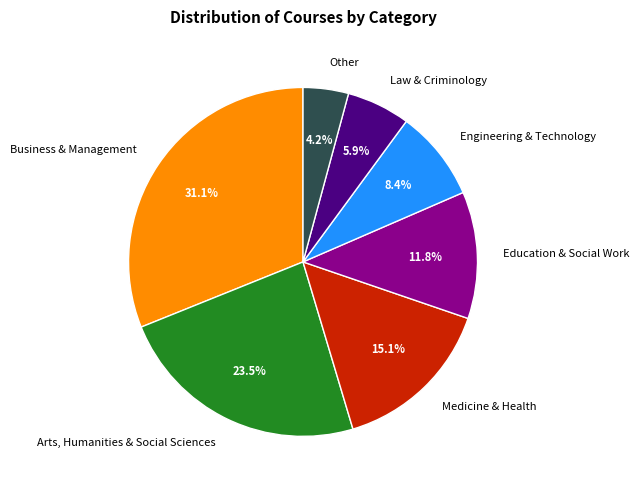

True or false: Engineering & Technology accounts for 16% of the total.

False